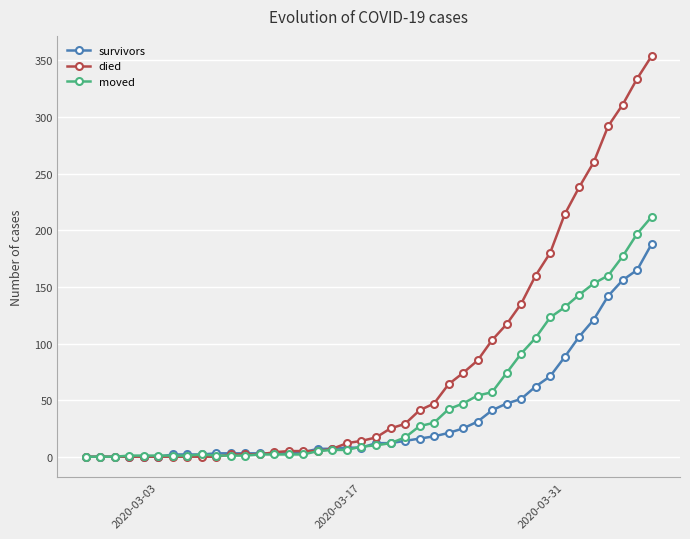

How many values in the died series are below 17?

20